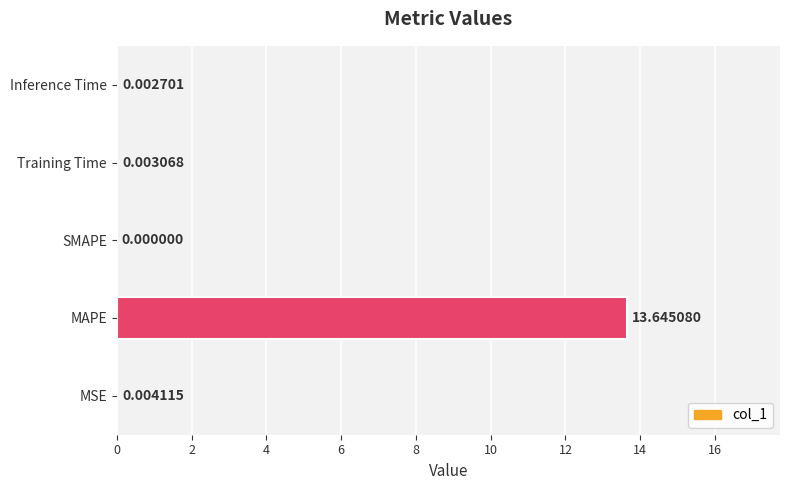

Between MSE and SMAPE, which is larger?

MSE